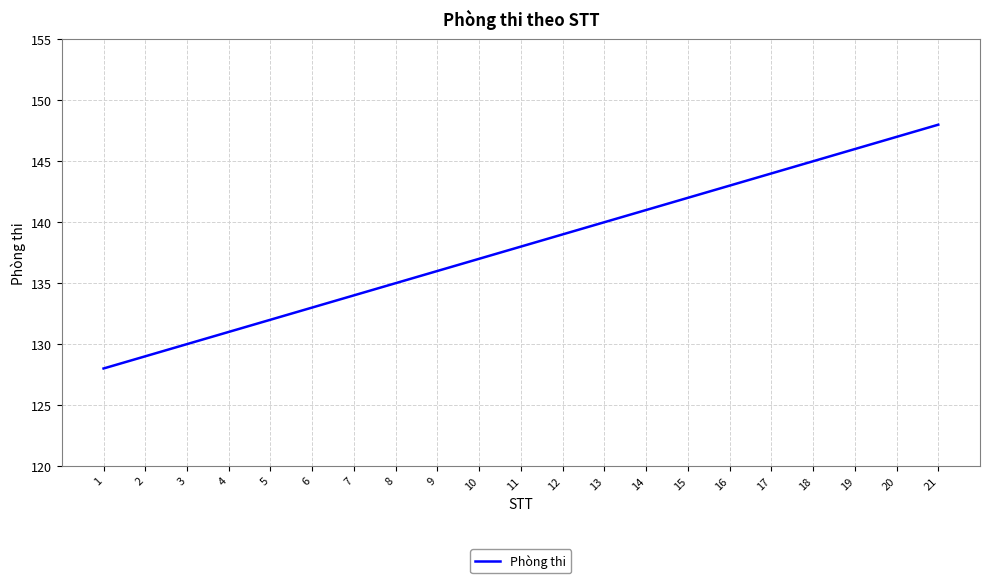

What is the difference between the maximum and minimum values?

20